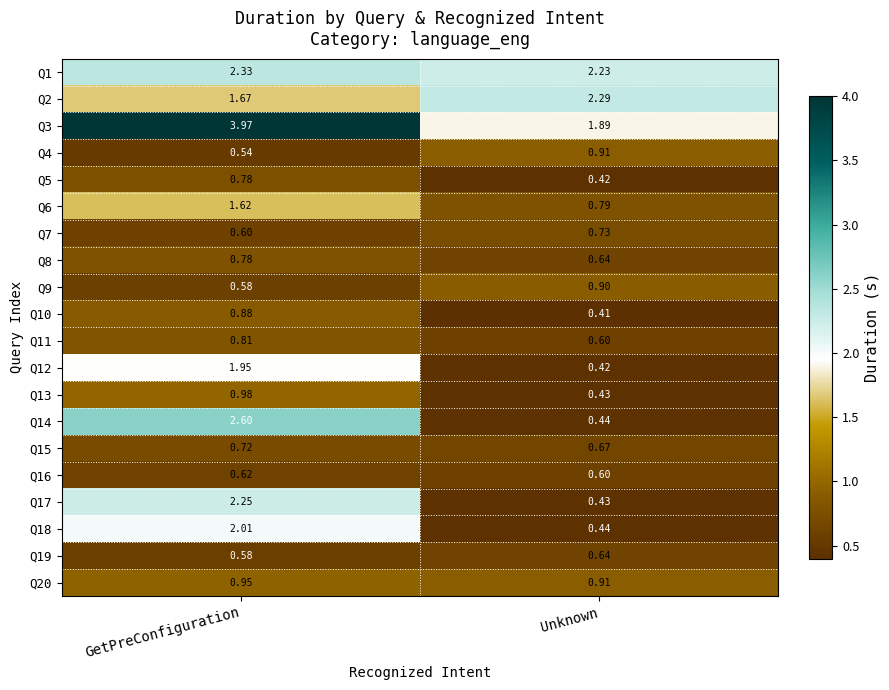

At which category does the chart reach its minimum across all series?

Unknown